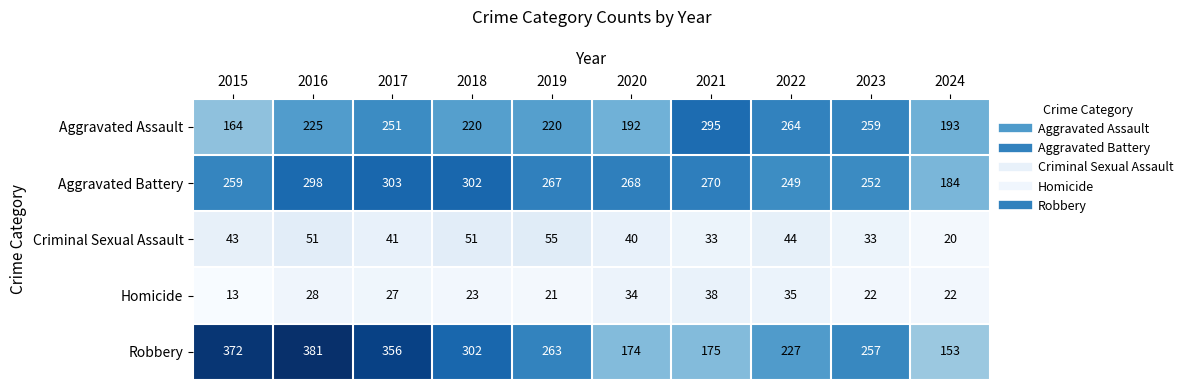

Which series has the largest total across all categories?

Robbery